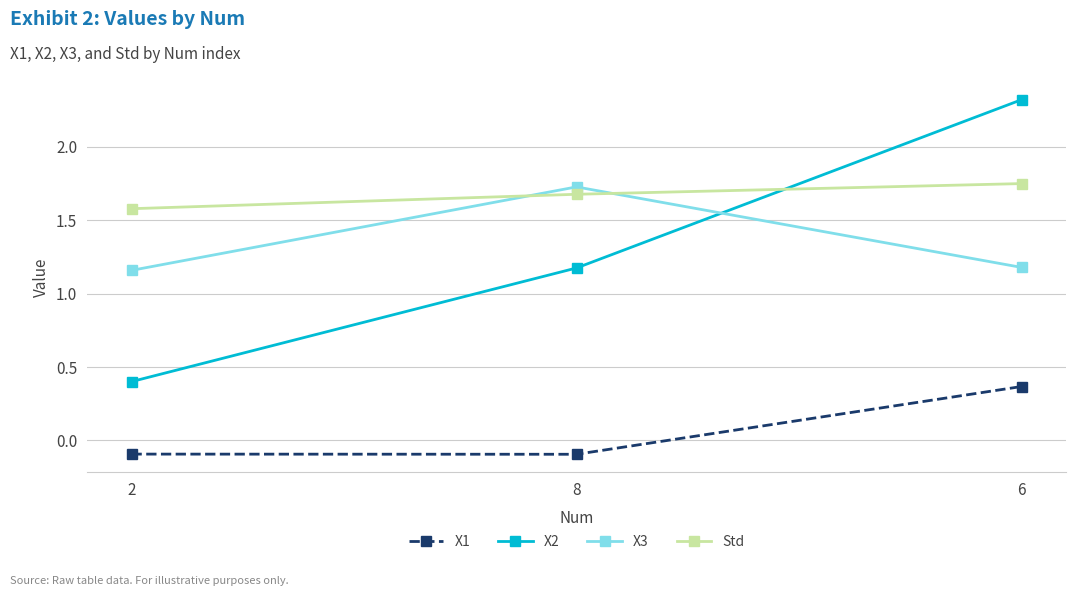

Is it true that X1 equals 0.4 at 6?

True